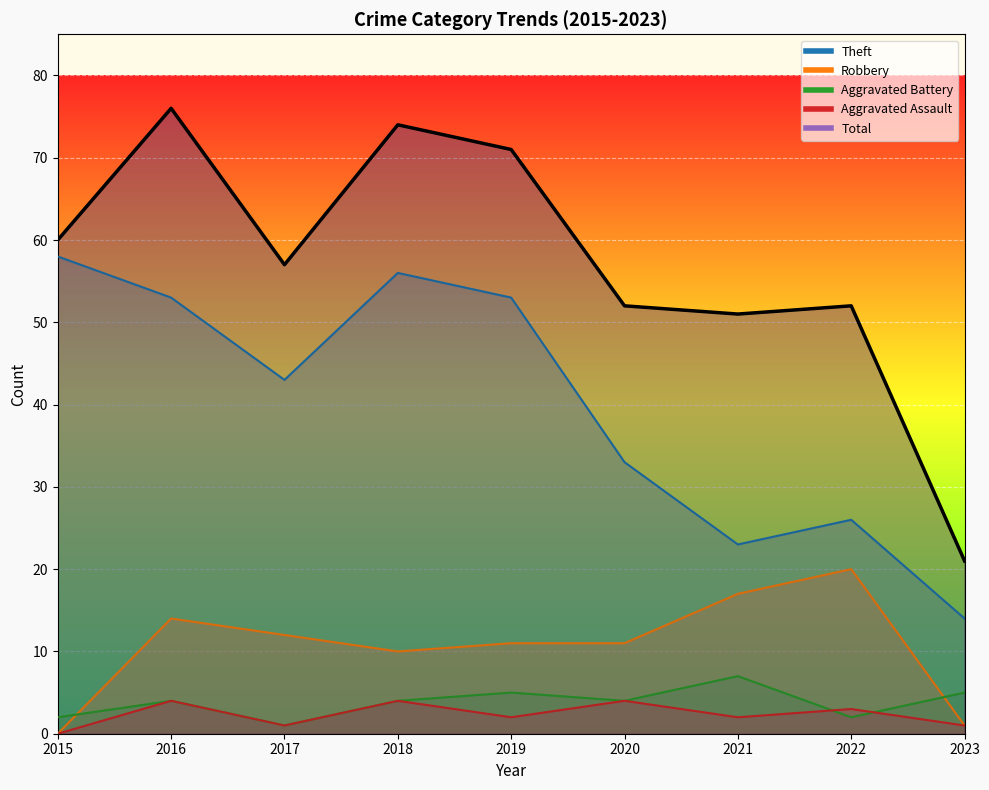

In Aggravated Battery, how many points are lower than both neighbors (excluding endpoints)?

3